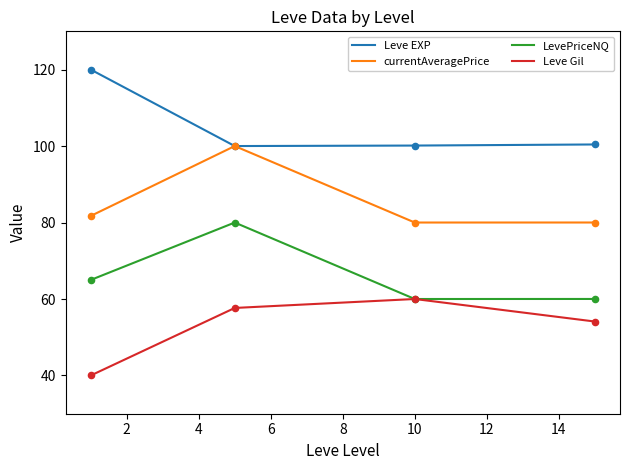

List the series in order of their peak value, highest first.

Leve EXP, currentAveragePrice, LevePriceNQ, Leve Gil